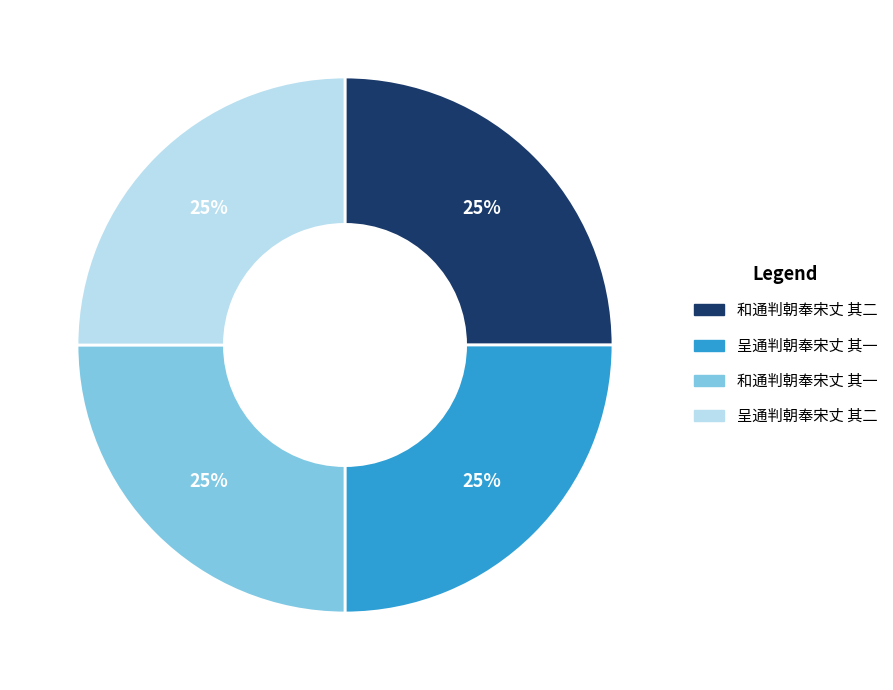

True or false: 呈通判朝奉宋丈 其二 accounts for 25% of the total.

True